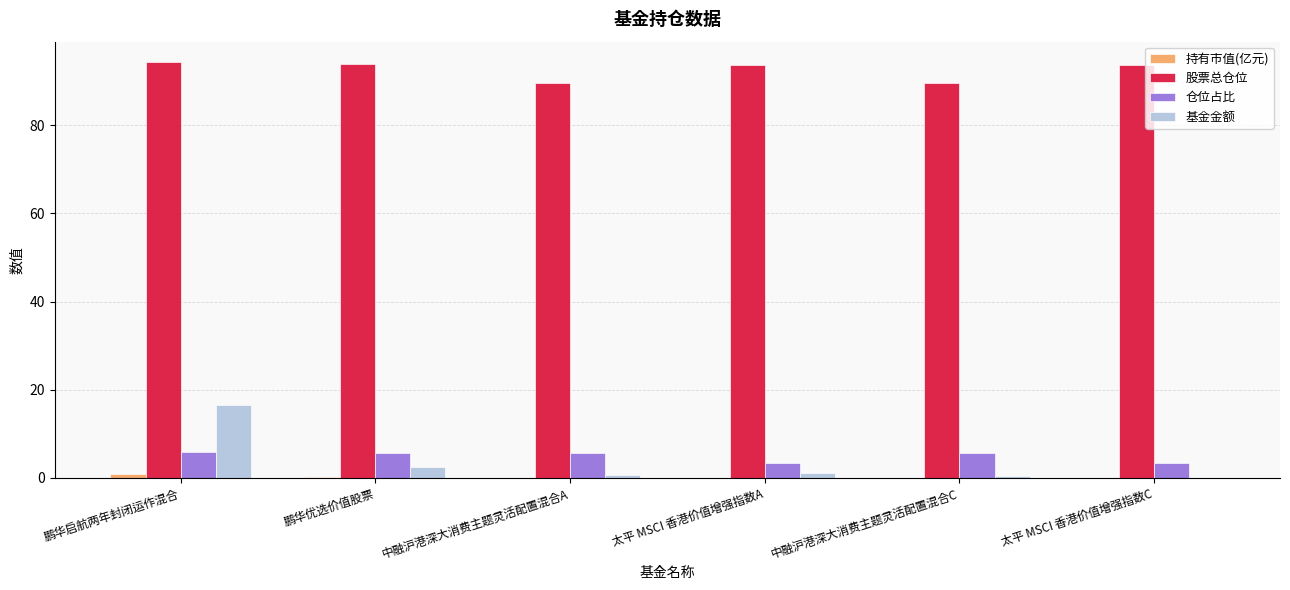

The value of 仓位占比 at 中融沪港深大消费主题灵活配置混合A is 1.4. True or false?

False